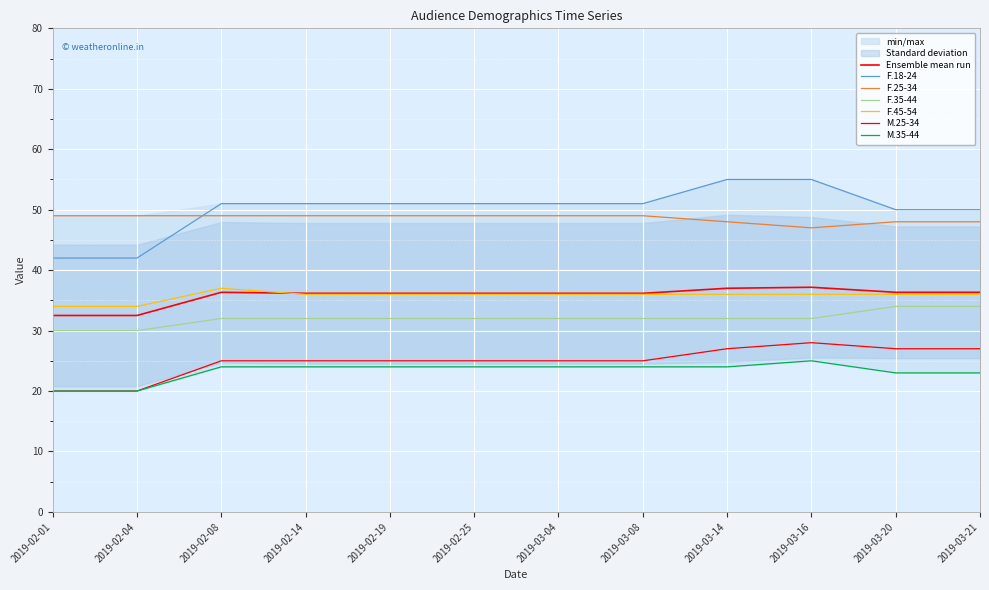

True or false: F.18-24 and F.45-54 cross at least once.

False